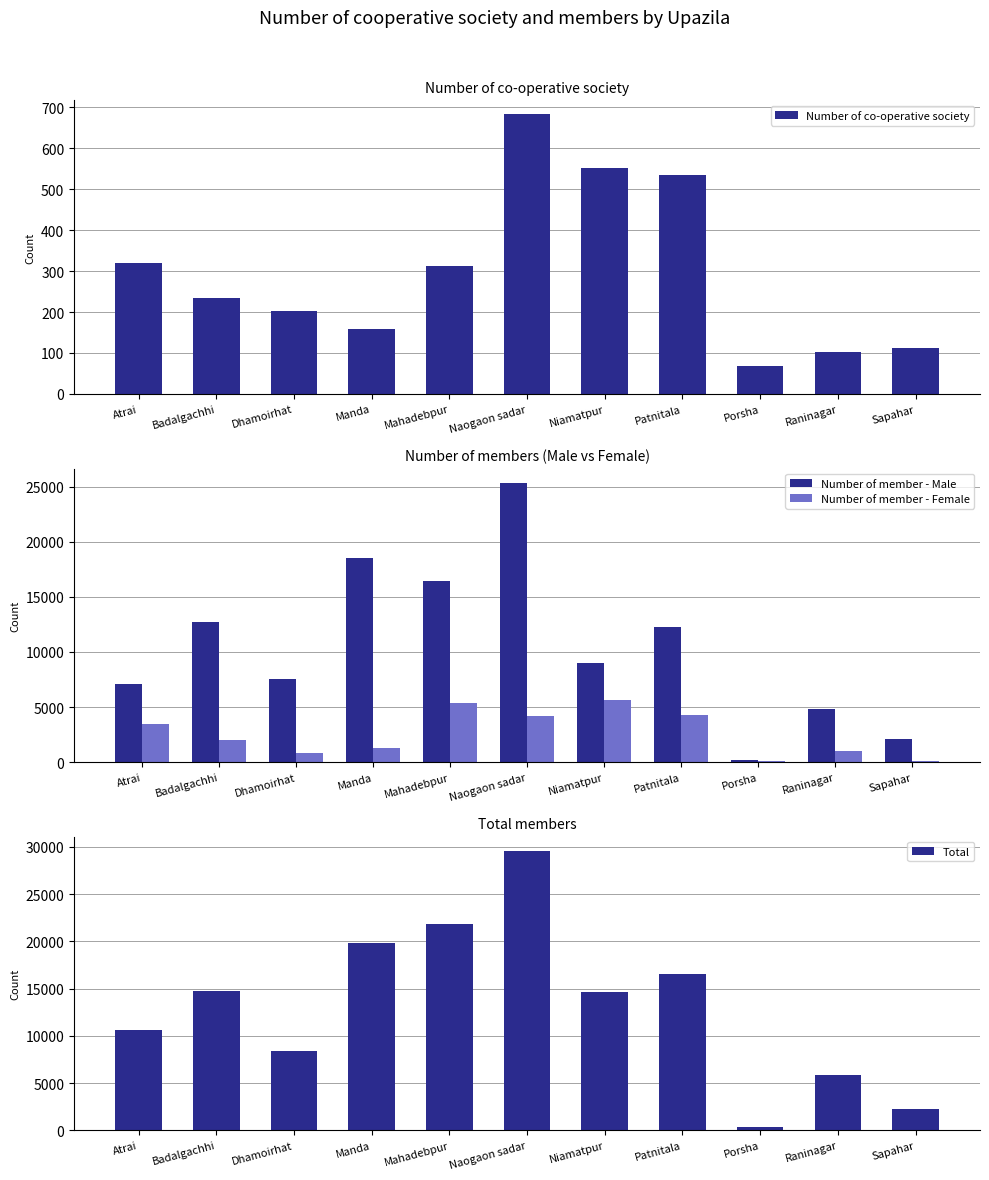

How many values in the Number of member - Male series exceed 9020?

5